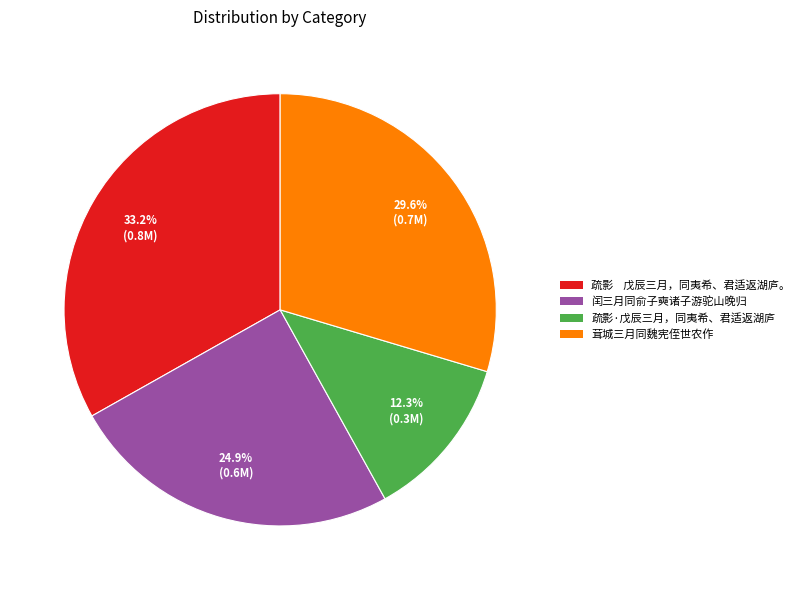

What is the ratio of the value at 闰三月同俞子奭诸子游驼山晚归 to the value at 茸城三月同魏宪侄世农作?

0.8